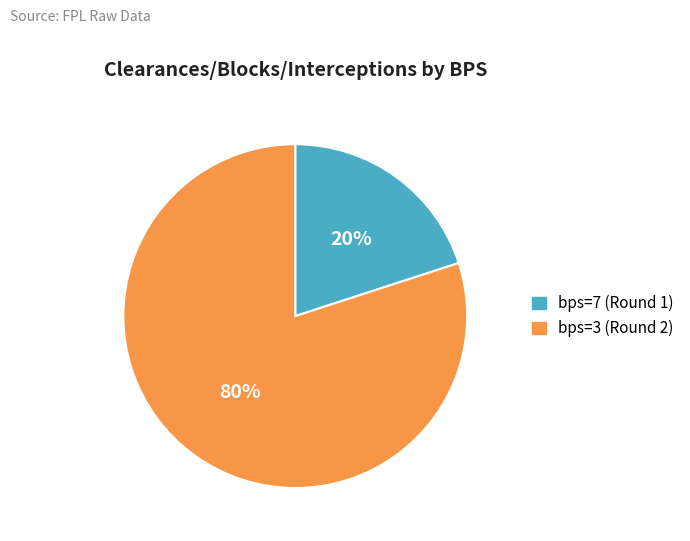

True or false: bps=3 (Round 2) accounts for 72% of the total.

False